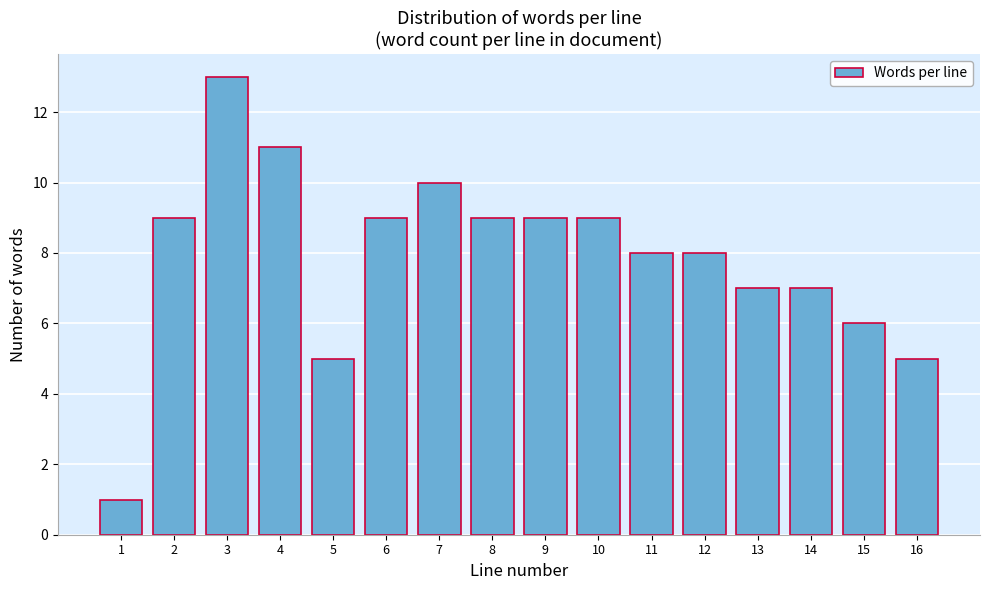

Reading left to right, list all the values displayed in this chart.

1	9	13	11	5	9	10	9	9	9	8	8	7	7	6	5